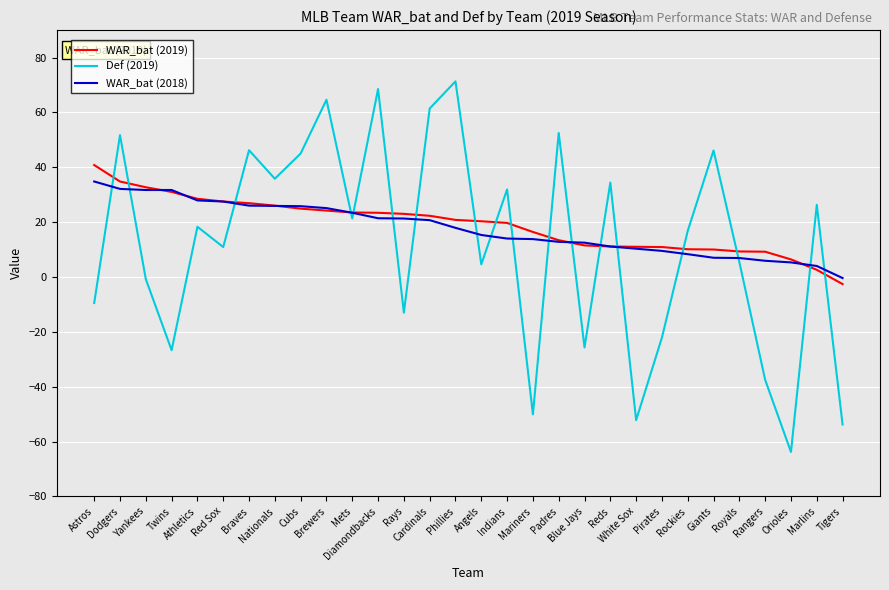

What is the smallest value displayed?

-63.8